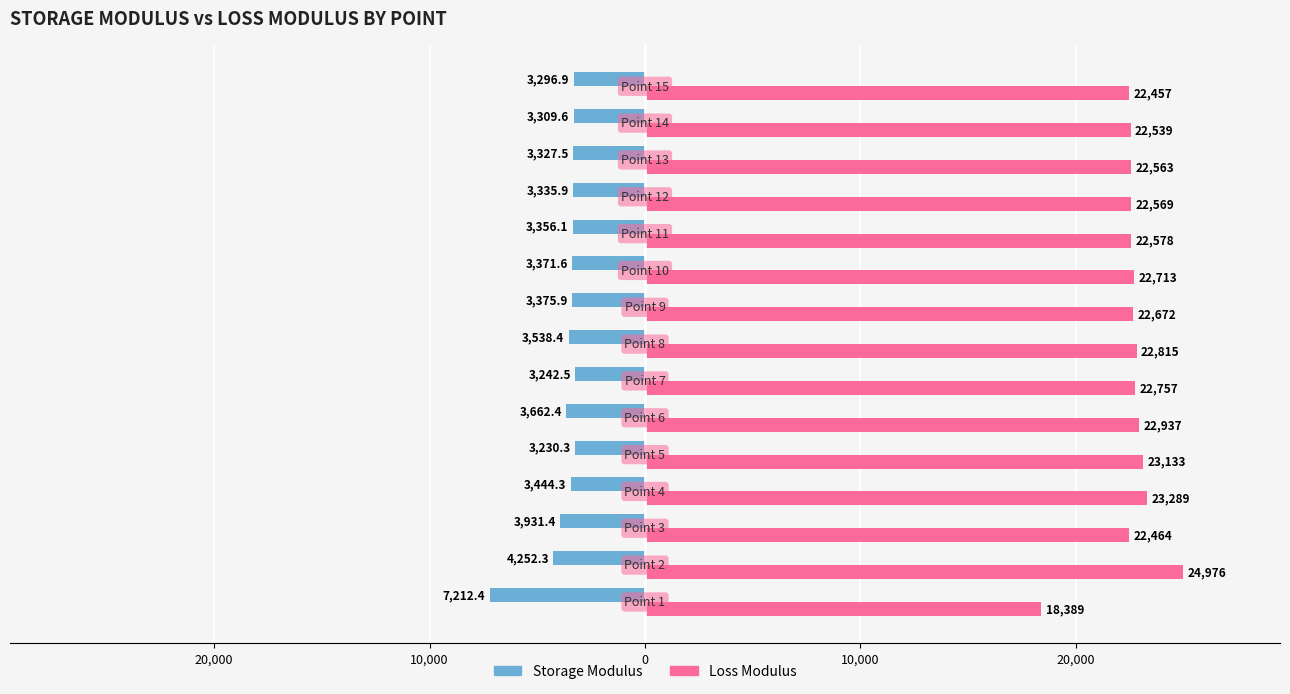

Which series has the widest spread of values?

Loss Modulus